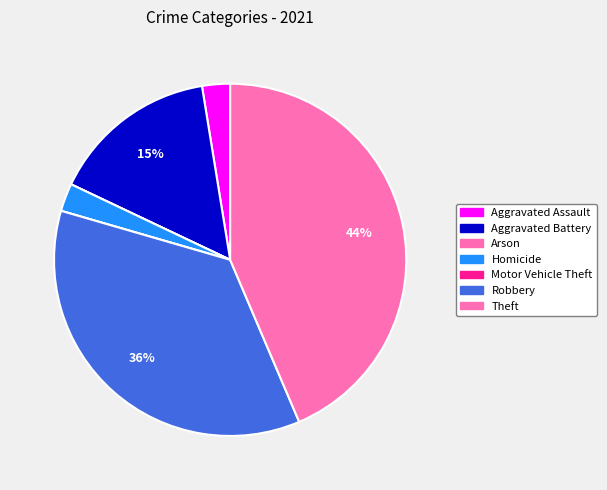

Is the sum of Homicide and Aggravated Battery greater than half?

No